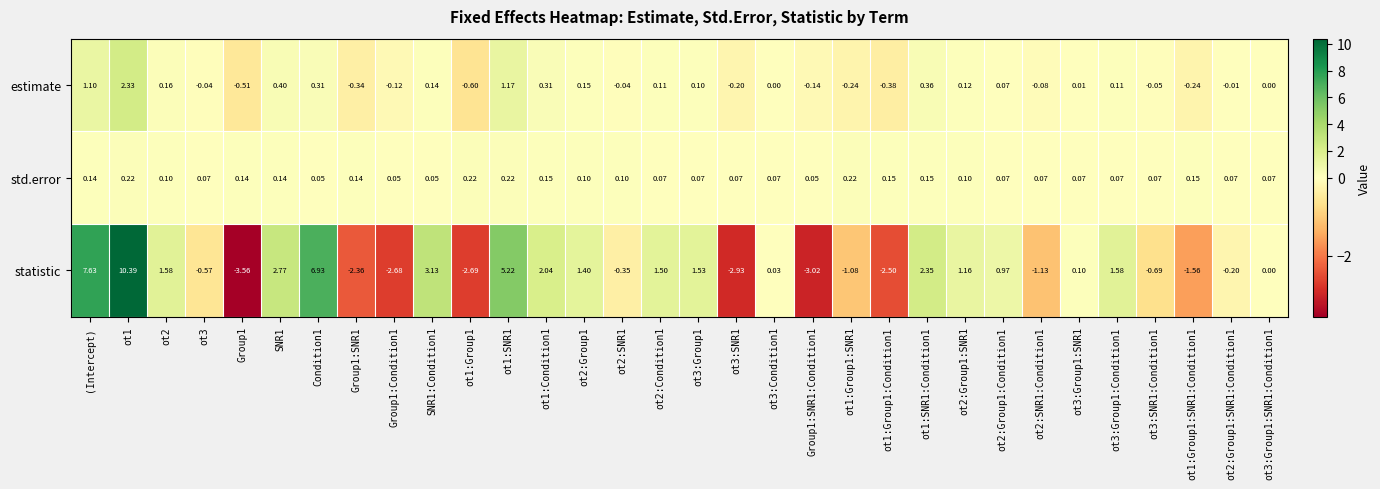

Which series changed the most between ot1:SNR1 and ot1:Group1:SNR1?

statistic